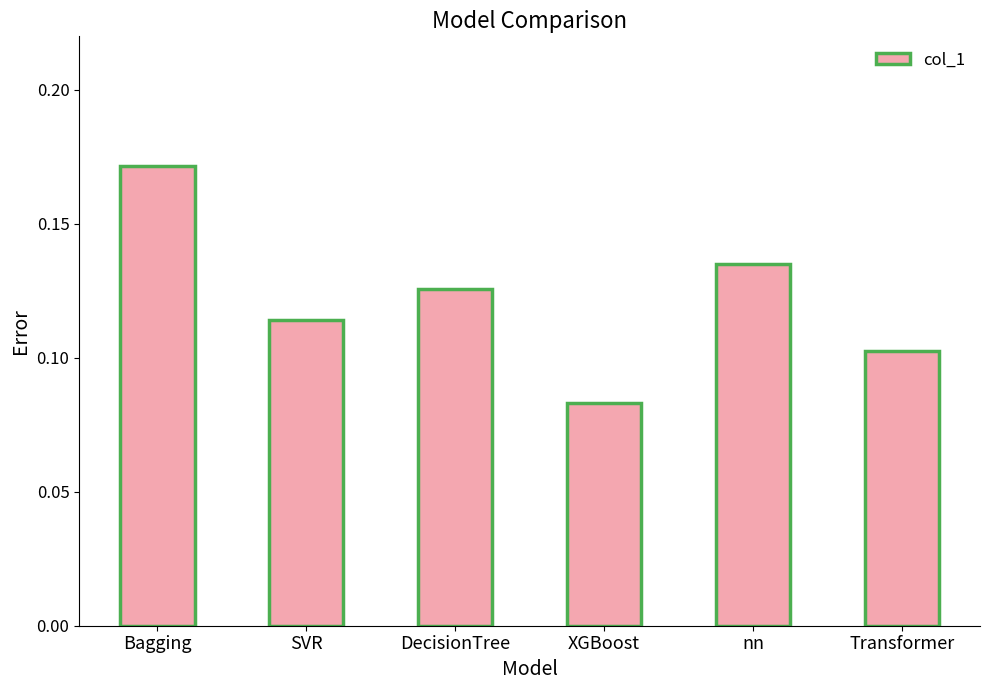

Rank the categories by value from highest to lowest.

Bagging, nn, DecisionTree, SVR, Transformer, XGBoost